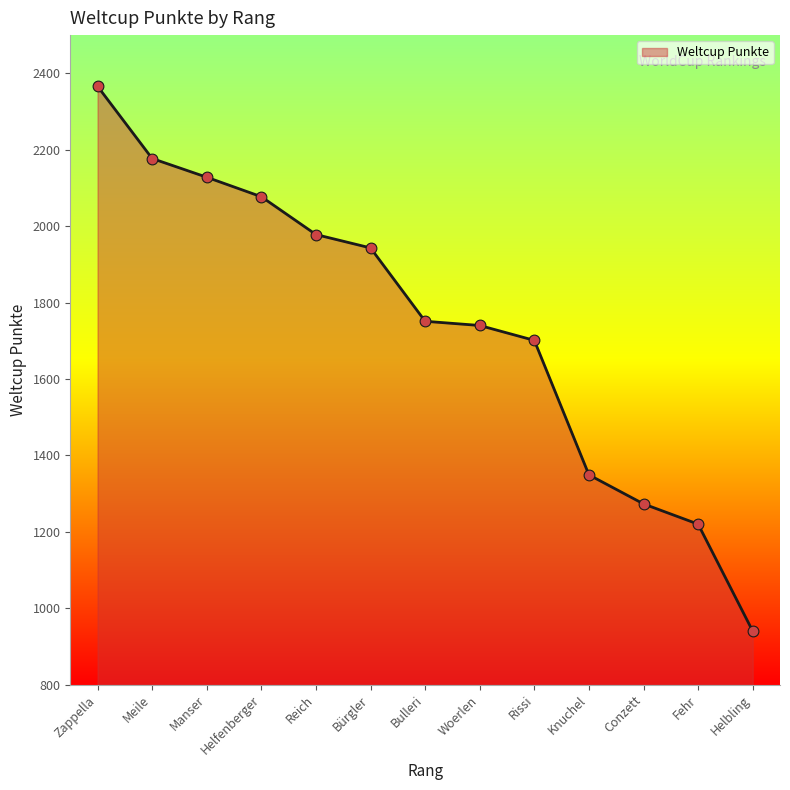

What is the change in value from Meile to Bürgler?

-234